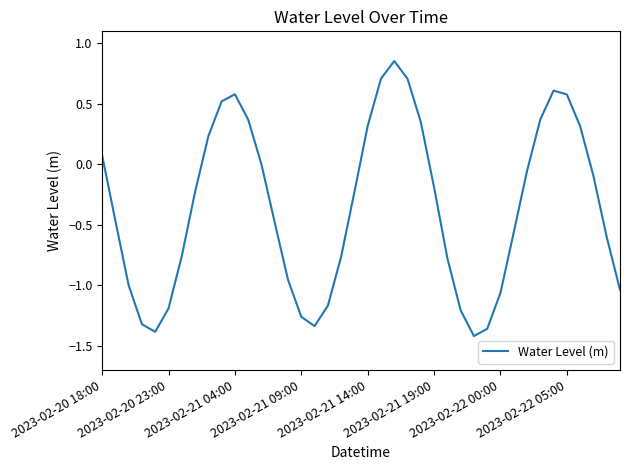

What is the difference between the maximum and minimum values?

2.3